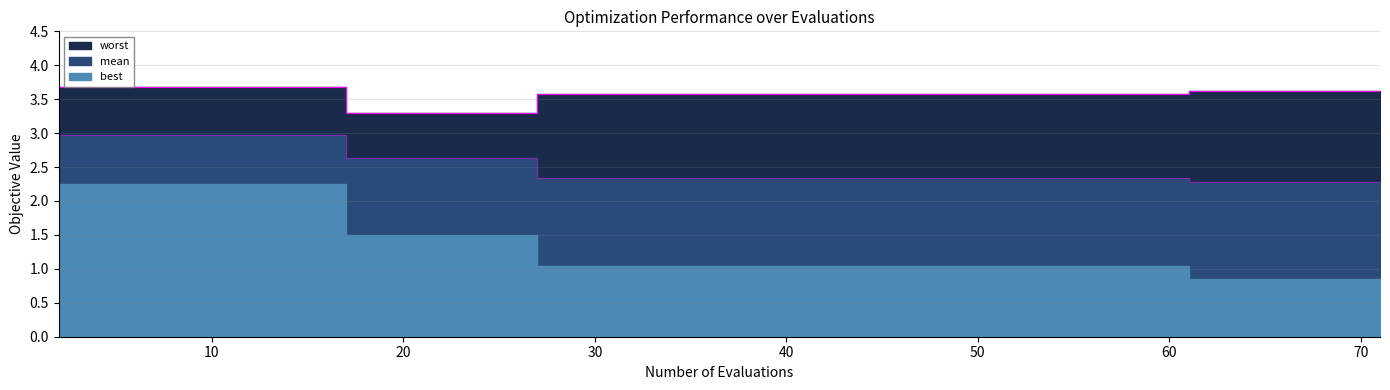

True or false: mean and worst cross at least once.

False